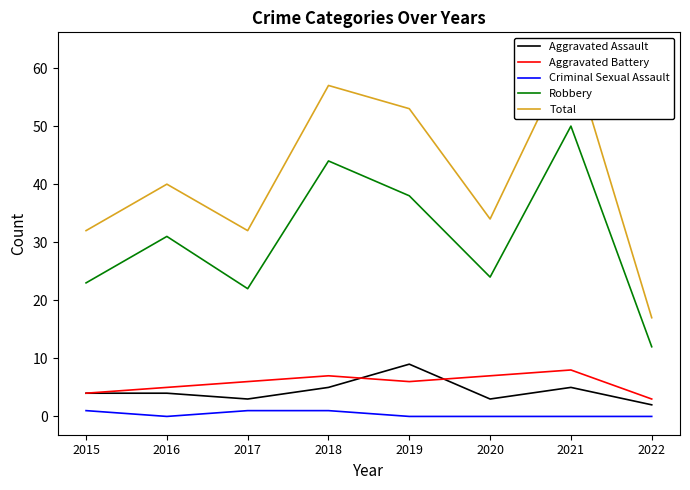

The value of Aggravated Battery at 2019 is 9. True or false?

False